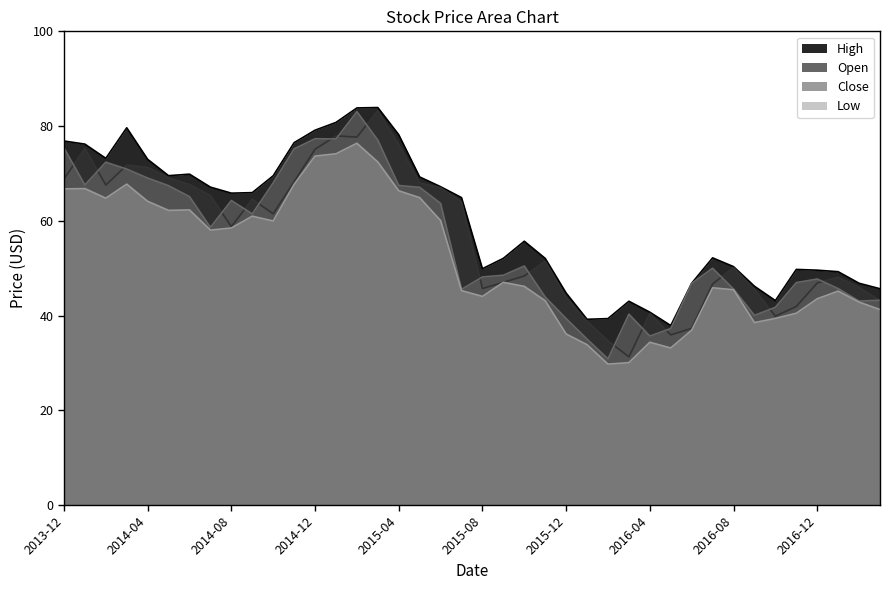

What is the label of the 38th point from the left?

2017-01